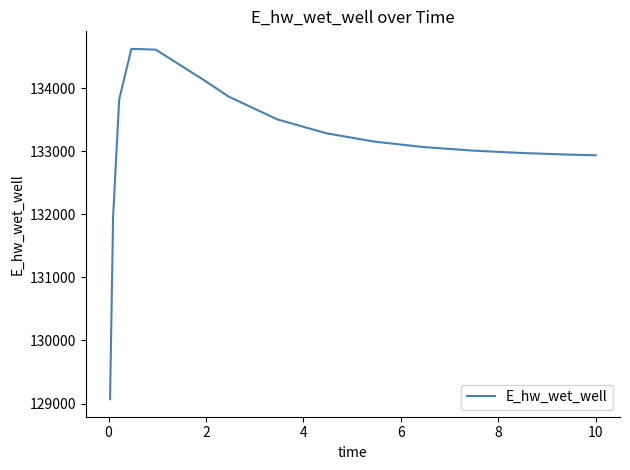

What is the maximum value shown in the chart?

134623.7